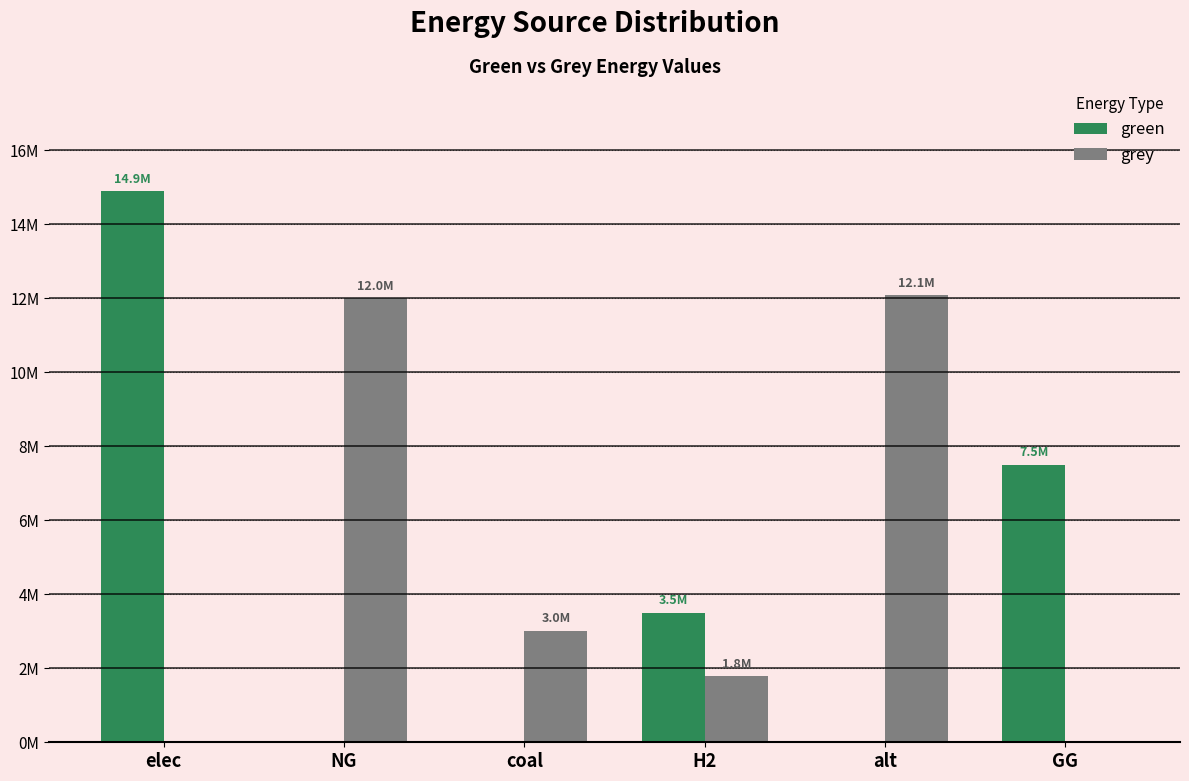

What are all the series names shown in the legend?

green, grey